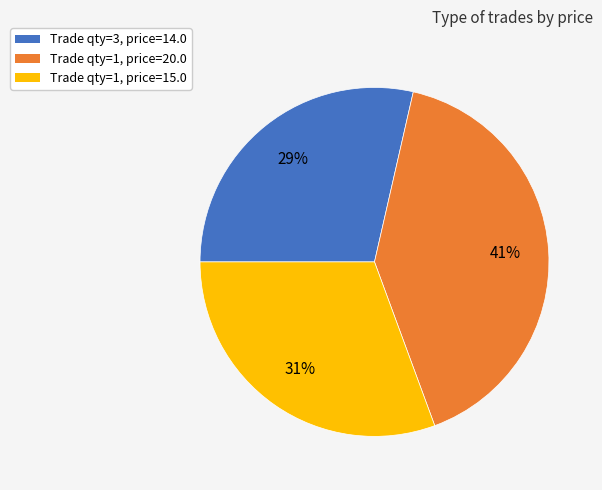

To the nearest percent, what is the average slice percentage?

33%